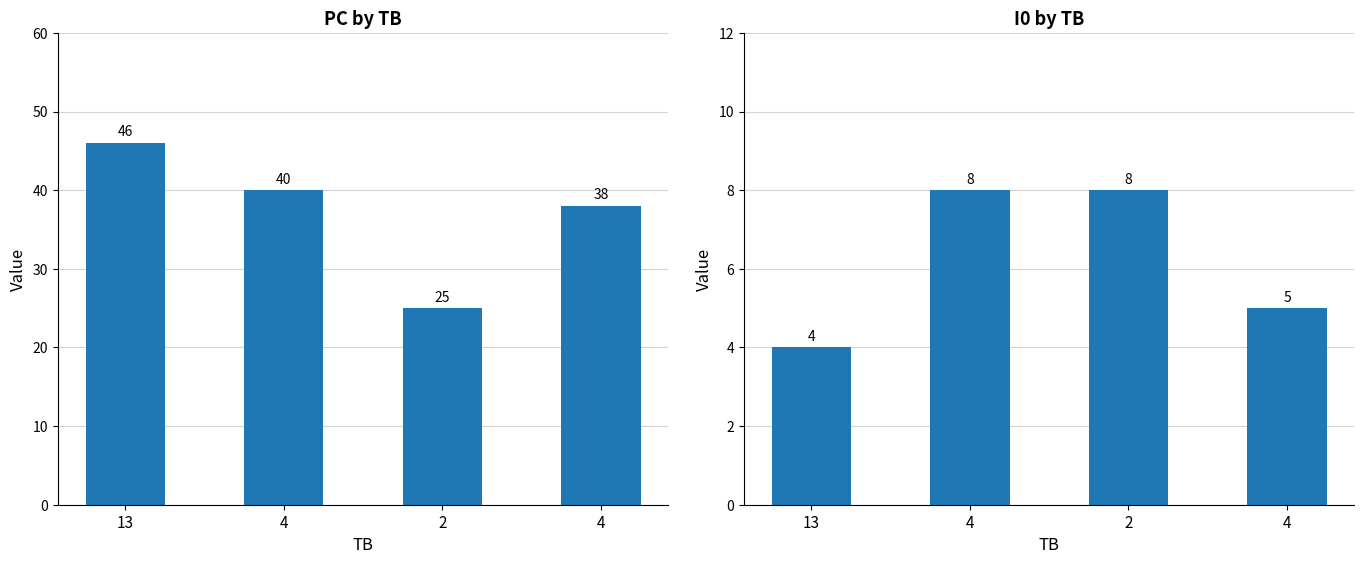

Rank the categories by I0 value from highest to lowest.

4, 2, 4, 13